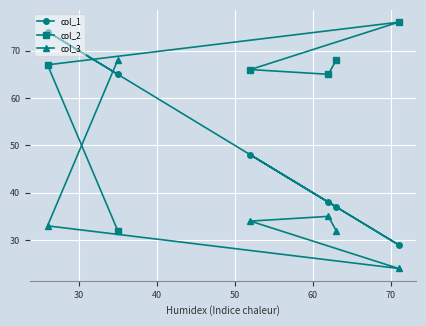

At how many categories does at least one series exceed 31?

6